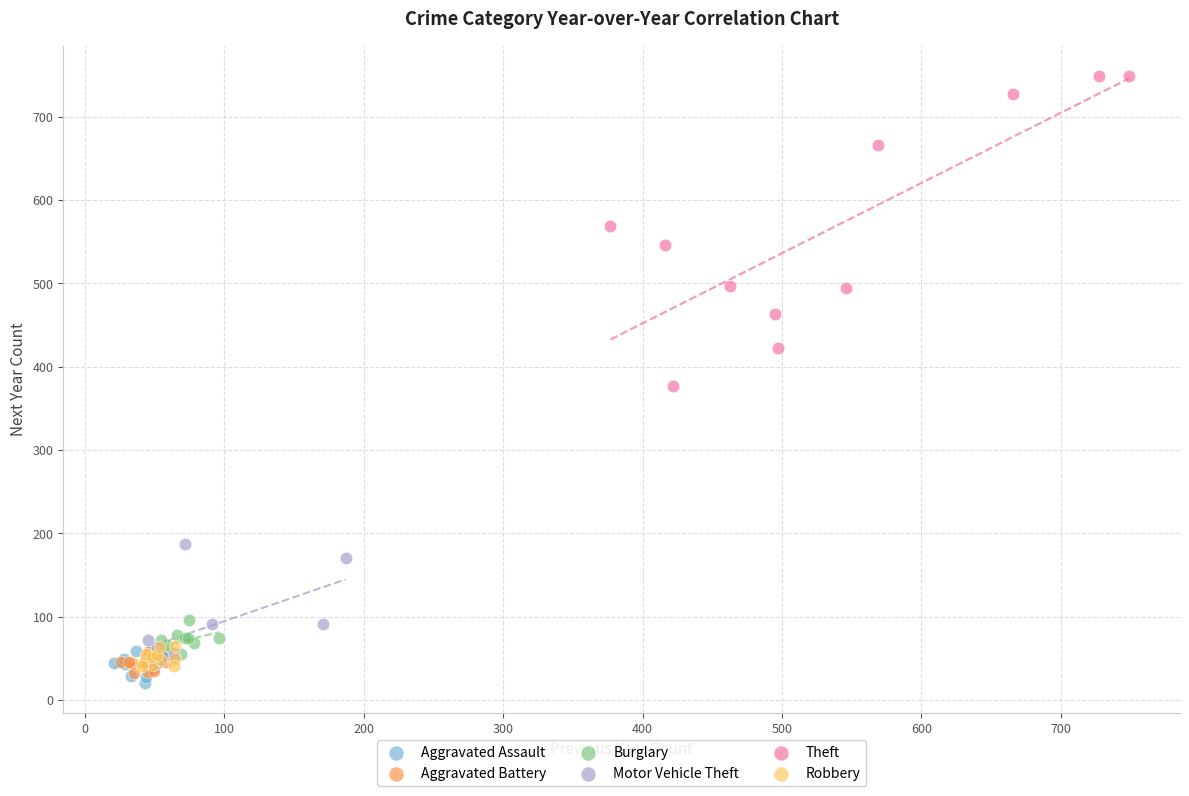

Which series contains the highest Y value?

Theft